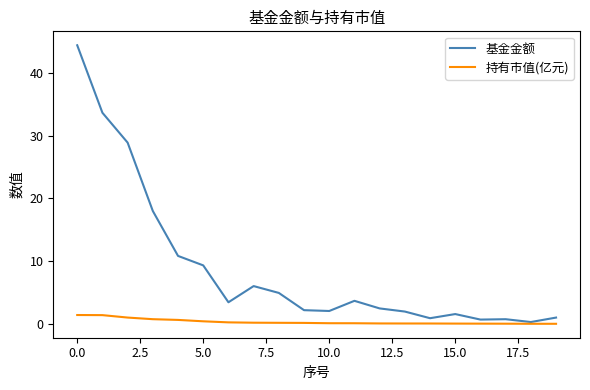

What is the greatest value displayed?

44.4